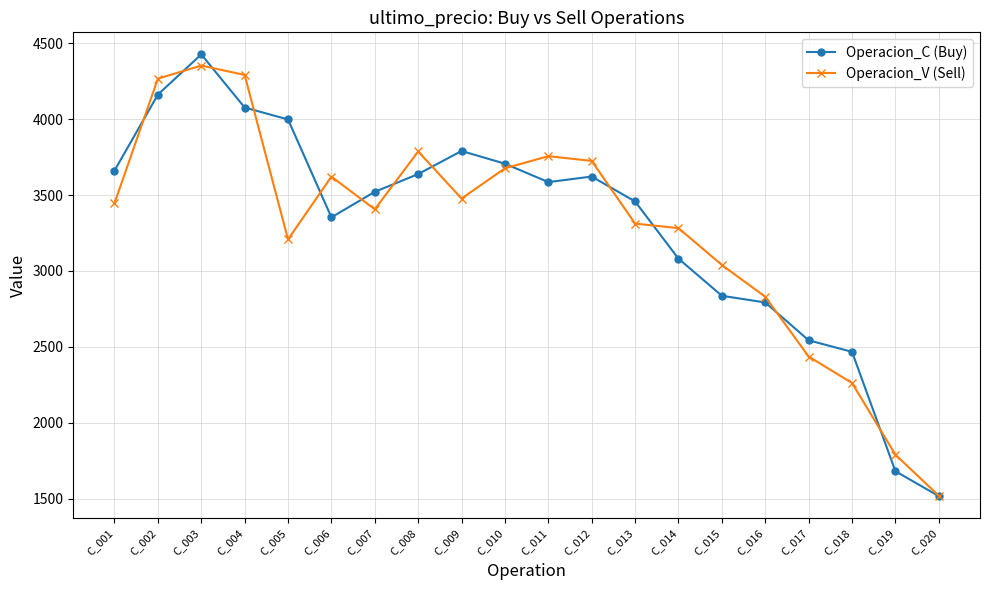

What is the highest value of the Operacion_C (Buy) series?

4426.8